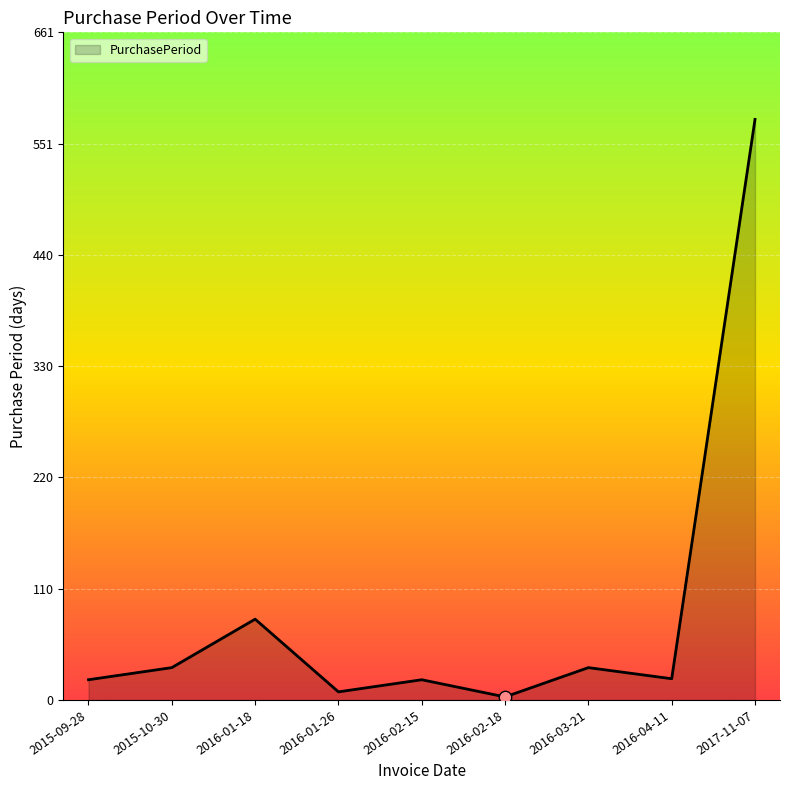

Which has a higher value, 2016-04-11 or 2016-01-26?

2016-04-11